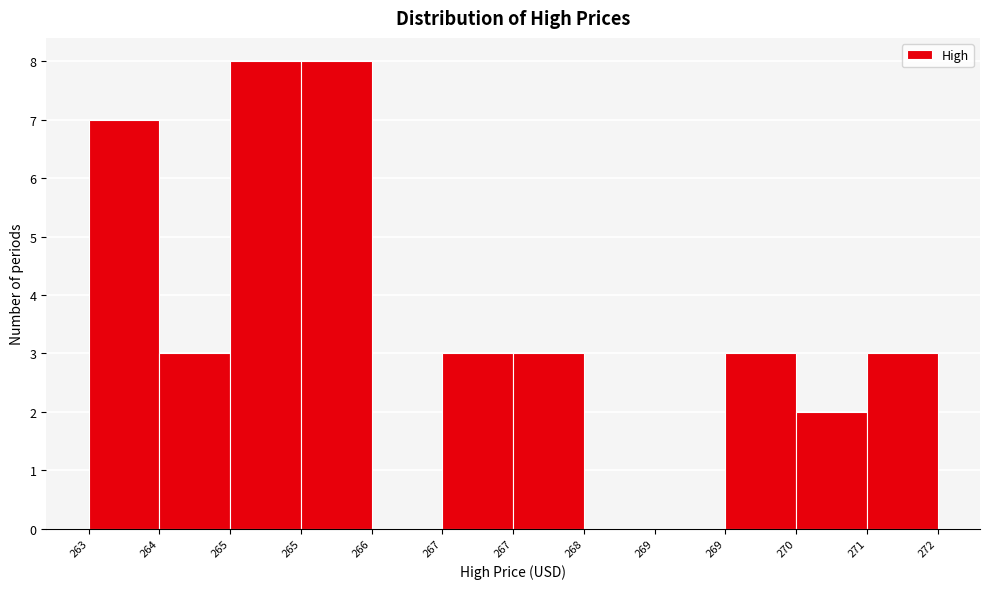

Count the number of data series in this chart.

1